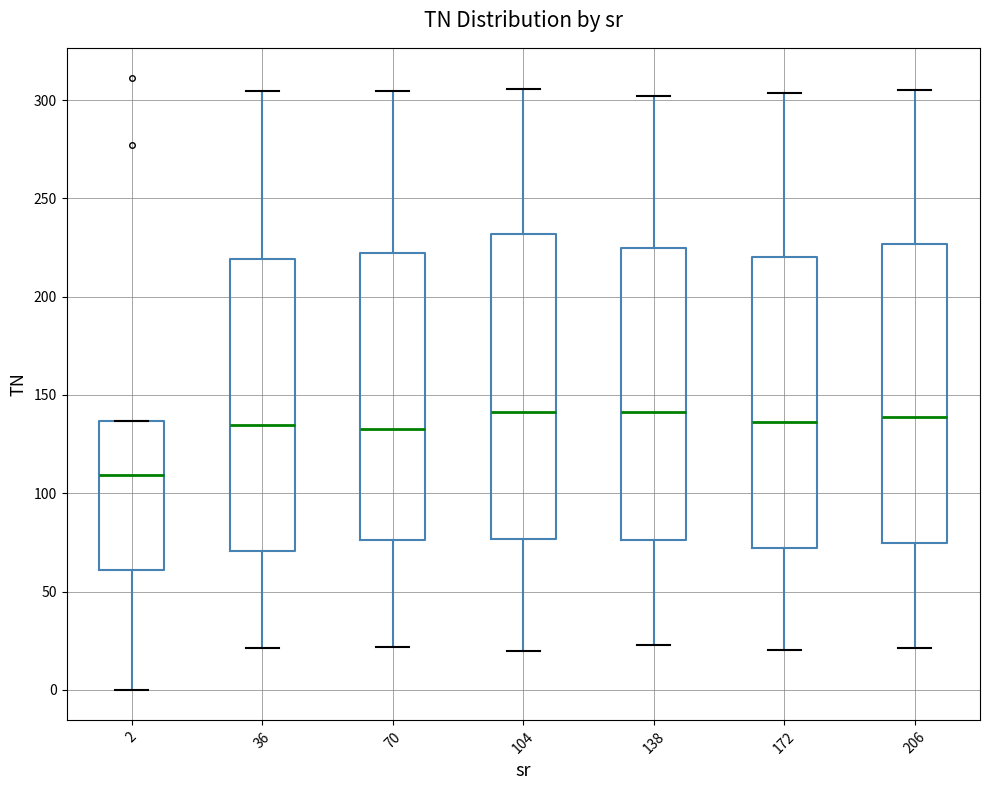

Reading left to right, transcribe this box plot: for each box, give where its median line is, the range the box spans, and where its two whiskers end, as read against the y-axis. The values are not printed on the chart, so give them approximately, as read against the axis.

2: median 110, box 60 to 135, whiskers 0 to 135
36: median 135, box 70 to 220, whiskers 20 to 305
70: median 135, box 75 to 220, whiskers 20 to 305
104: median 140, box 75 to 230, whiskers 20 to 305
138: median 140, box 75 to 225, whiskers 25 to 300
172: median 135, box 70 to 220, whiskers 20 to 305
206: median 140, box 75 to 225, whiskers 20 to 305